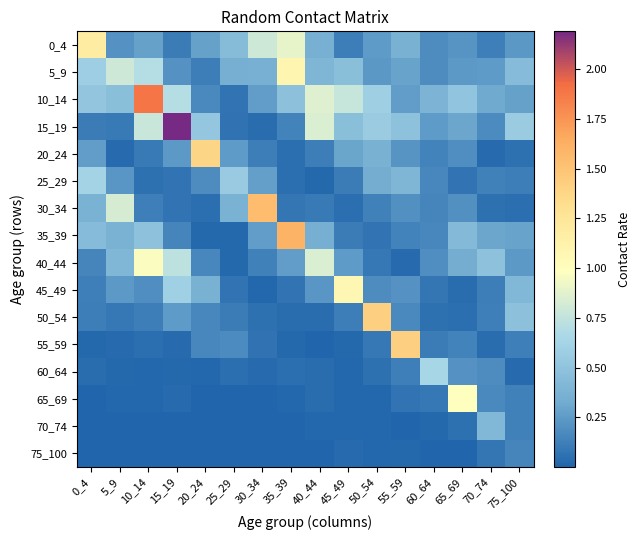

Reading left to right, what are all the values shown in this chart?

0_4: 0_4=1.2	5_9=0.2	10_14=0.3	15_19=0.1	20_24=0.3	25_29=0.4	30_34=0.8	35_39=0.9	40_44=0.4	45_49=0.1	50_54=0.3	55_59=0.4	60_64=0.2	65_69=0.2	70_74=0.1	75_100=0.2
5_9: 0_4=0.6	5_9=0.8	10_14=0.7	15_19=0.2	20_24=0.1	25_29=0.3	30_34=0.4	35_39=1.1	40_44=0.4	45_49=0.5	50_54=0.2	55_59=0.3	60_64=0.2	65_69=0.2	70_74=0.3	75_100=0.4
10_14: 0_4=0.5	5_9=0.5	10_14=1.9	15_19=0.7	20_24=0.2	25_29=0.1	30_34=0.3	35_39=0.5	40_44=0.9	45_49=0.8	50_54=0.6	55_59=0.3	60_64=0.4	65_69=0.5	70_74=0.3	75_100=0.3
15_19: 0_4=0.1	5_9=0.1	10_14=0.8	15_19=2.2	20_24=0.5	25_29=0.1	30_34=0.0	35_39=0.1	40_44=0.8	45_49=0.5	50_54=0.6	55_59=0.5	60_64=0.3	65_69=0.3	70_74=0.2	75_100=0.6
20_24: 0_4=0.3	5_9=0.0	10_14=0.1	15_19=0.2	20_24=1.4	25_29=0.2	30_34=0.1	35_39=0.1	40_44=0.1	45_49=0.3	50_54=0.4	55_59=0.2	60_64=0.1	65_69=0.2	70_74=0.0	75_100=0.1
25_29: 0_4=0.6	5_9=0.2	10_14=0.1	15_19=0.1	20_24=0.2	25_29=0.6	30_34=0.3	35_39=0.1	40_44=0.0	45_49=0.1	50_54=0.3	55_59=0.4	60_64=0.2	65_69=0.1	70_74=0.1	75_100=0.1
30_34: 0_4=0.4	5_9=0.8	10_14=0.1	15_19=0.1	20_24=0.1	25_29=0.4	30_34=1.5	35_39=0.1	40_44=0.1	45_49=0.0	50_54=0.1	55_59=0.2	60_64=0.2	65_69=0.2	70_74=0.1	75_100=0.0
35_39: 0_4=0.4	5_9=0.4	10_14=0.5	15_19=0.1	20_24=0.0	25_29=0.0	30_34=0.3	35_39=1.6	40_44=0.3	45_49=0.1	50_54=0.1	55_59=0.1	60_64=0.2	65_69=0.4	70_74=0.3	75_100=0.3
40_44: 0_4=0.1	5_9=0.4	10_14=1.0	15_19=0.7	20_24=0.2	25_29=0.0	30_34=0.1	35_39=0.3	40_44=0.8	45_49=0.3	50_54=0.1	55_59=0.0	60_64=0.2	65_69=0.3	70_74=0.5	75_100=0.2
45_49: 0_4=0.1	5_9=0.2	10_14=0.2	15_19=0.6	20_24=0.4	25_29=0.1	30_34=0.0	35_39=0.1	40_44=0.2	45_49=1.1	50_54=0.2	55_59=0.2	60_64=0.1	65_69=0.0	70_74=0.1	75_100=0.4
50_54: 0_4=0.1	5_9=0.1	10_14=0.1	15_19=0.3	20_24=0.2	25_29=0.1	30_34=0.1	35_39=0.0	40_44=0.0	45_49=0.1	50_54=1.4	55_59=0.2	60_64=0.1	65_69=0.0	70_74=0.1	75_100=0.5
55_59: 0_4=0.0	5_9=0.0	10_14=0.0	15_19=0.0	20_24=0.2	25_29=0.2	30_34=0.1	35_39=0.0	40_44=0.0	45_49=0.0	50_54=0.1	55_59=1.4	60_64=0.1	65_69=0.1	70_74=0.0	75_100=0.1
60_64: 0_4=0.0	5_9=0.0	10_14=0.0	15_19=0.0	20_24=0.0	25_29=0.1	30_34=0.0	35_39=0.0	40_44=0.0	45_49=0.0	50_54=0.1	55_59=0.1	60_64=0.6	65_69=0.2	70_74=0.2	75_100=0.0
65_69: 0_4=0.0	5_9=0.0	10_14=0.0	15_19=0.0	20_24=0.0	25_29=0.0	30_34=0.0	35_39=0.0	40_44=0.0	45_49=0.0	50_54=0.0	55_59=0.1	60_64=0.1	65_69=1.0	70_74=0.2	75_100=0.1
70_74: 0_4=0.0	5_9=0.0	10_14=0.0	15_19=0.0	20_24=0.0	25_29=0.0	30_34=0.0	35_39=0.0	40_44=0.0	45_49=0.0	50_54=0.0	55_59=0.0	60_64=0.0	65_69=0.1	70_74=0.4	75_100=0.1
75_100: 0_4=0.0	5_9=0.0	10_14=0.0	15_19=0.0	20_24=0.0	25_29=0.0	30_34=0.0	35_39=0.0	40_44=0.0	45_49=0.0	50_54=0.0	55_59=0.0	60_64=0.0	65_69=0.0	70_74=0.1	75_100=0.2